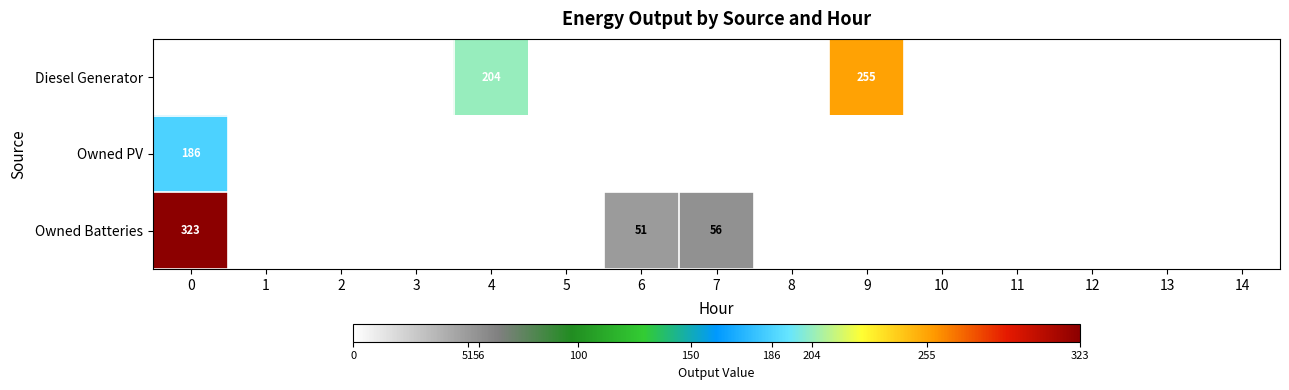

The value of Diesel Generator at 9 is 255. True or false?

True